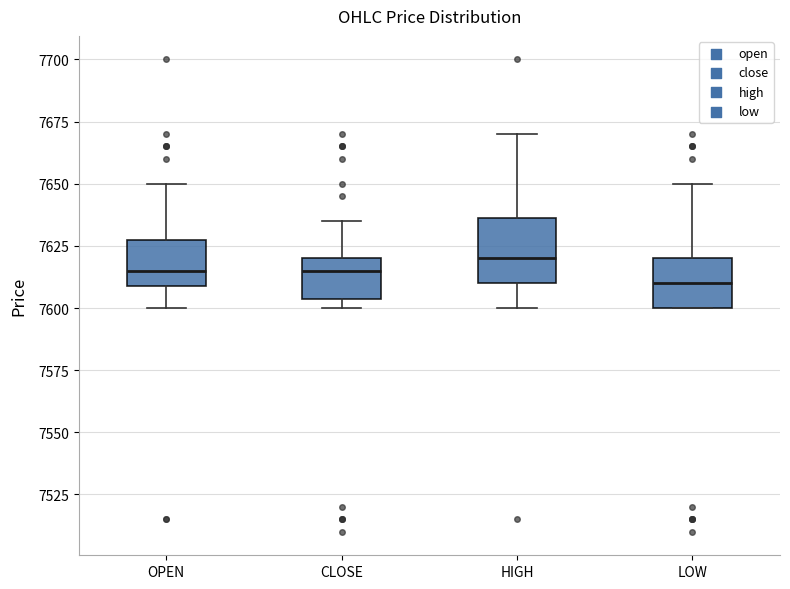

Reading left to right, read every box against the y-axis: the position of its median line, the range the box covers, and the ends of its whiskers. The values are not printed on the chart, so give them approximately, as read against the axis.

OPEN: median 7615, box 7610 to 7630, whiskers 7600 to 7650
CLOSE: median 7615, box 7605 to 7620, whiskers 7600 to 7635
HIGH: median 7620, box 7610 to 7635, whiskers 7600 to 7670
LOW: median 7610, box 7600 to 7620, whiskers 7600 to 7650